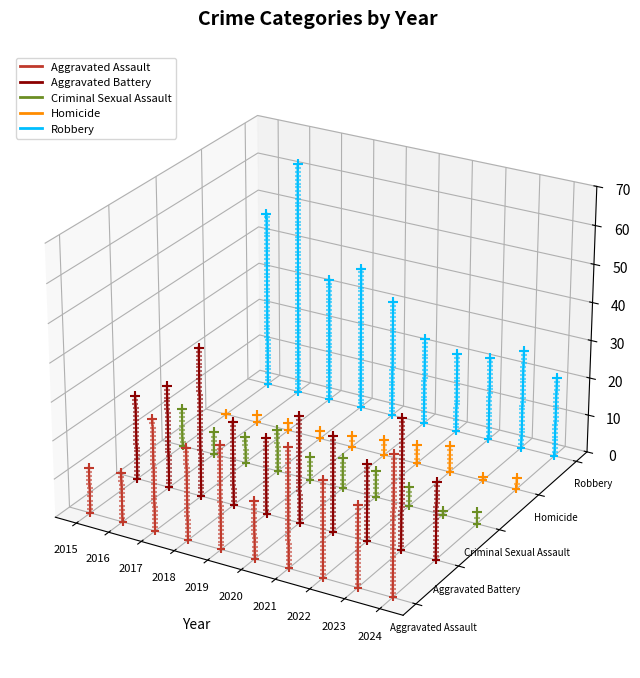

Which series has the largest Y range (max minus min)?

Robbery